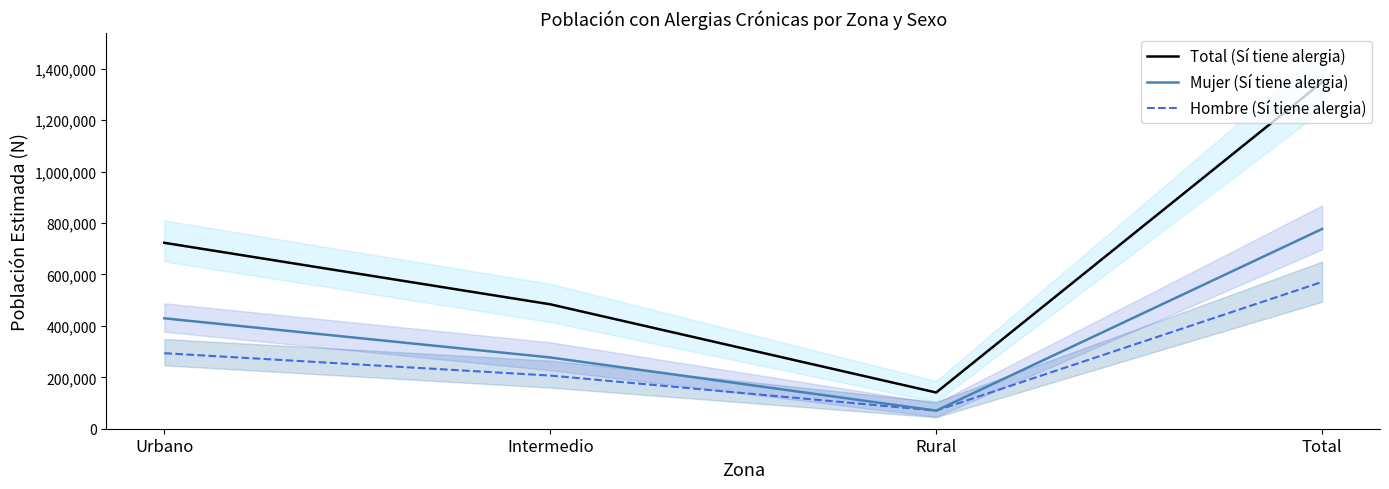

How many intersections are there between Mujer (Sí tiene alergia) and Hombre (Sí tiene alergia)?

2